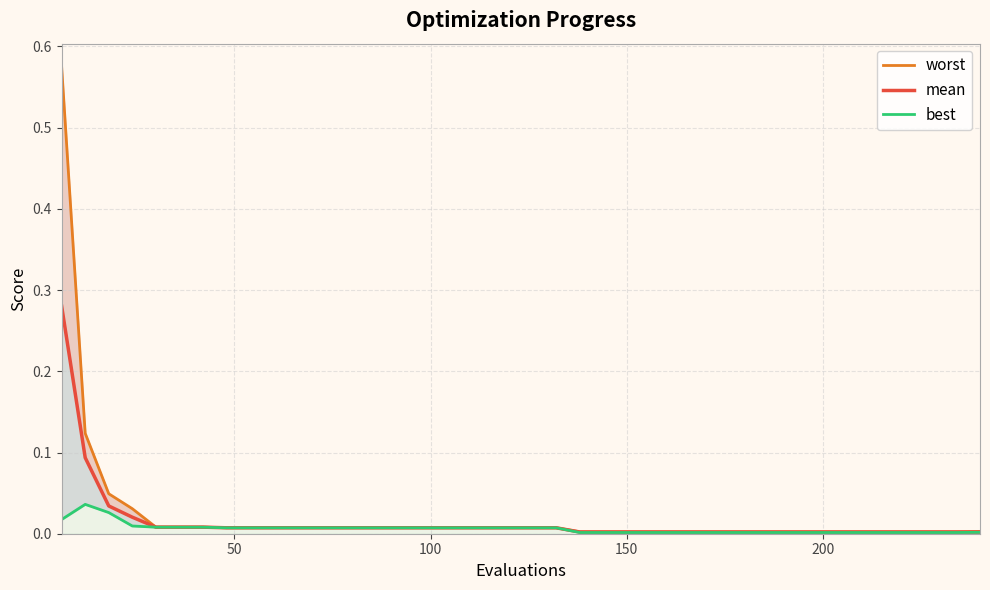

True or false: mean has a value of 0.0 at 250.

False